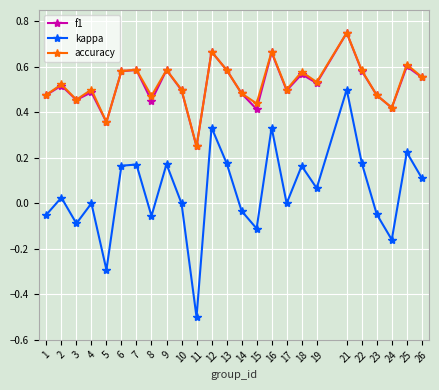

How many categories are shown in the chart?

25